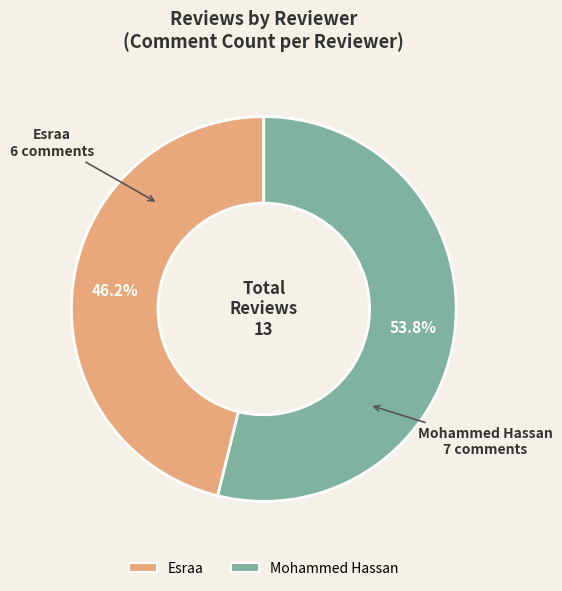

The Esraa slice represents 46% of the pie. True or false?

True